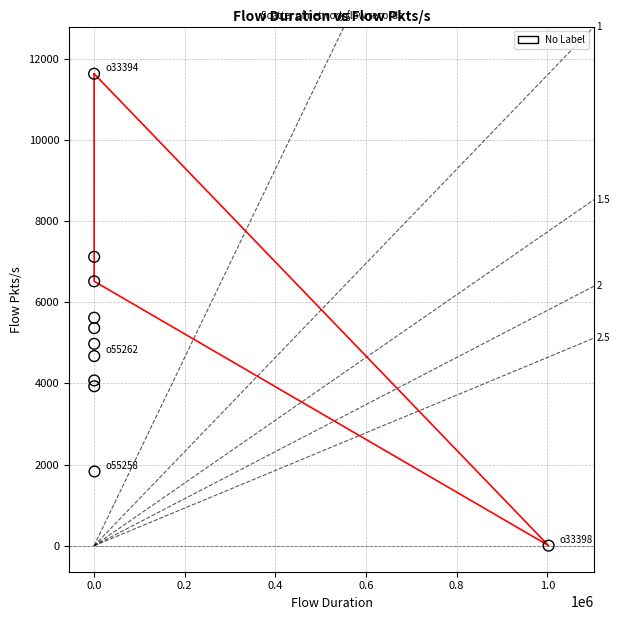

What Y value in the scatter plot is closest to 5815?

5618.0